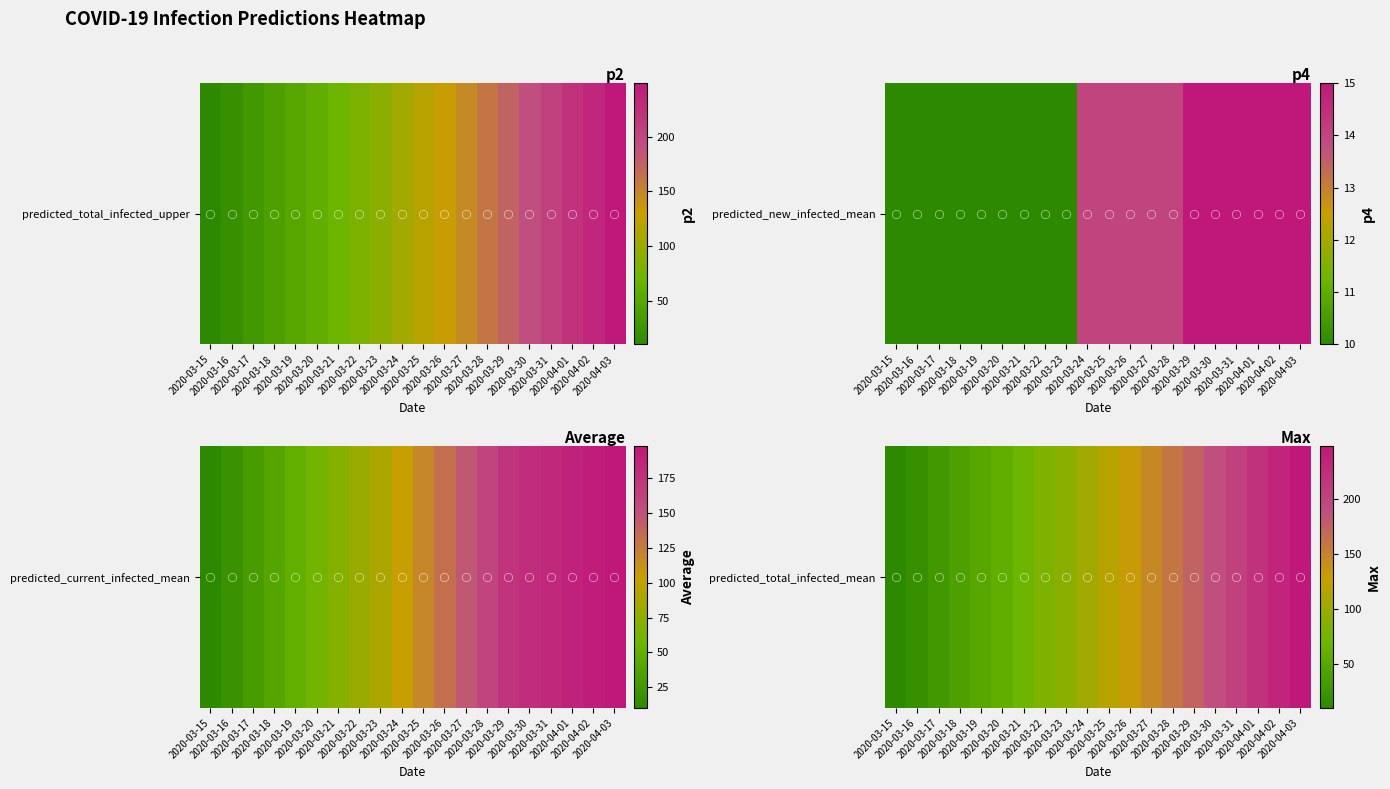

Between 2020-03-18 and 2020-03-15, which is larger?

2020-03-18